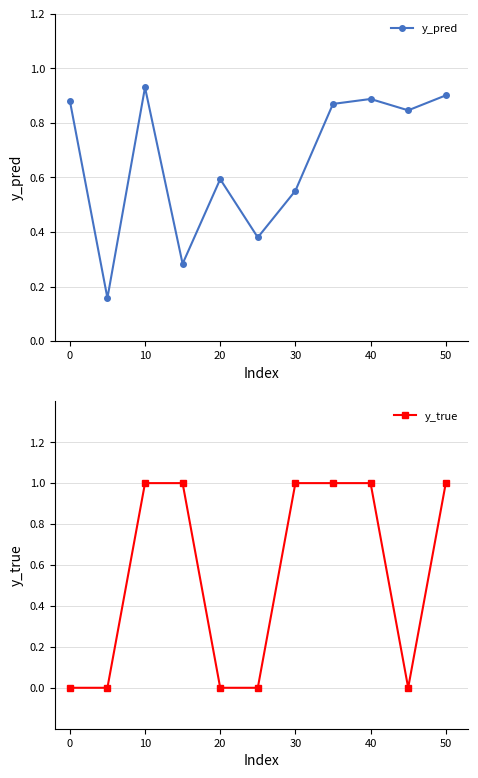

What is the difference between the maximum and minimum values in the y_true series?

1